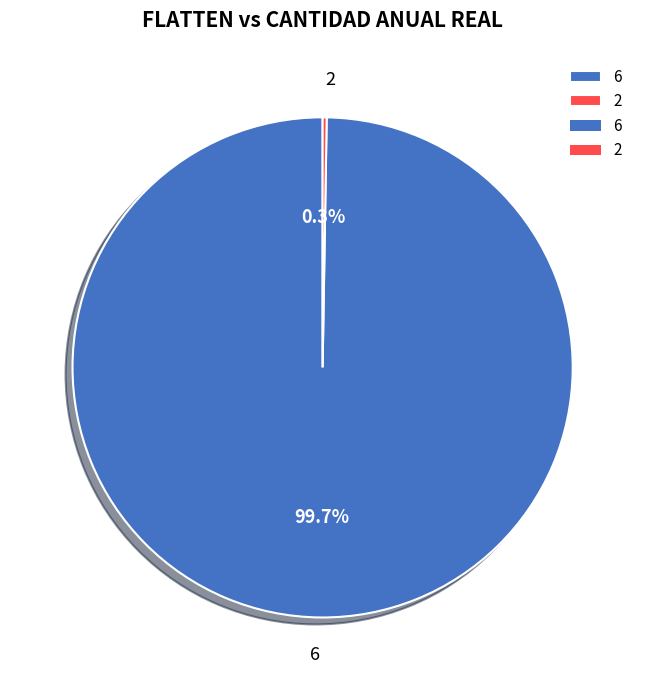

What percentage is NOT represented by 6?

0.3%